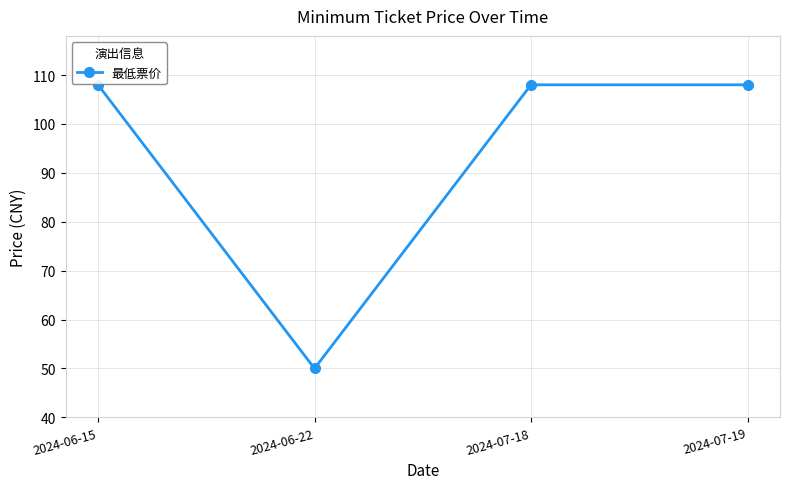

Is it true that the value at 2024-07-18 is 108?

True